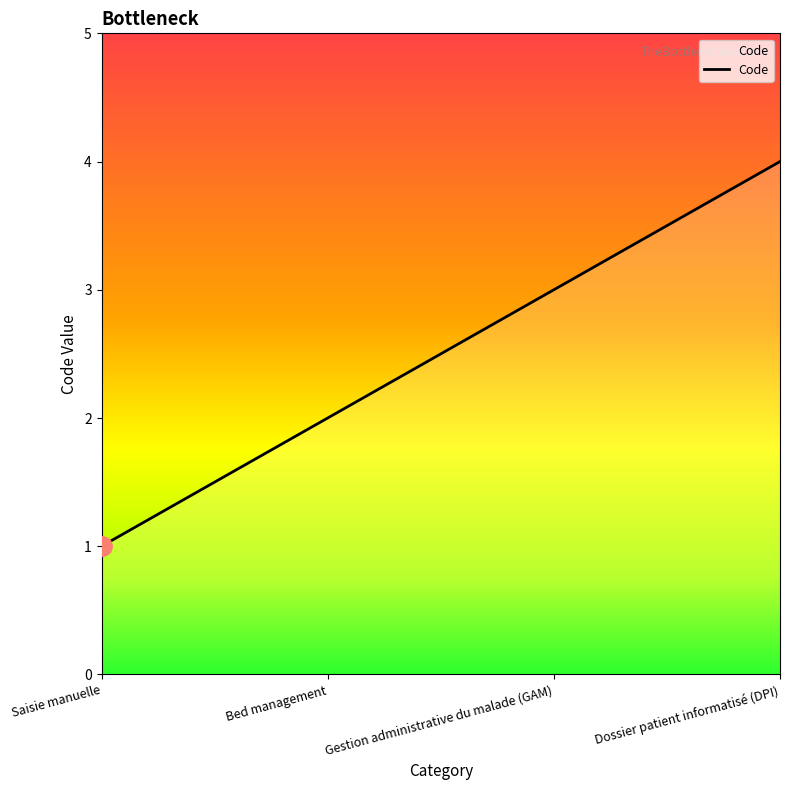

What is the smallest value displayed?

1